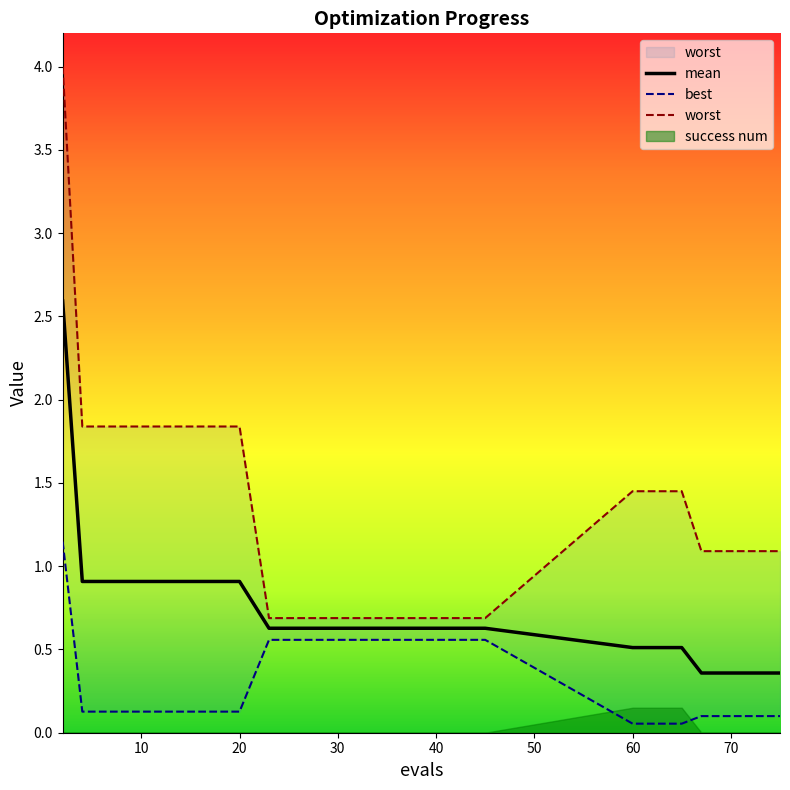

True or false: mean and worst intersect in this chart.

False